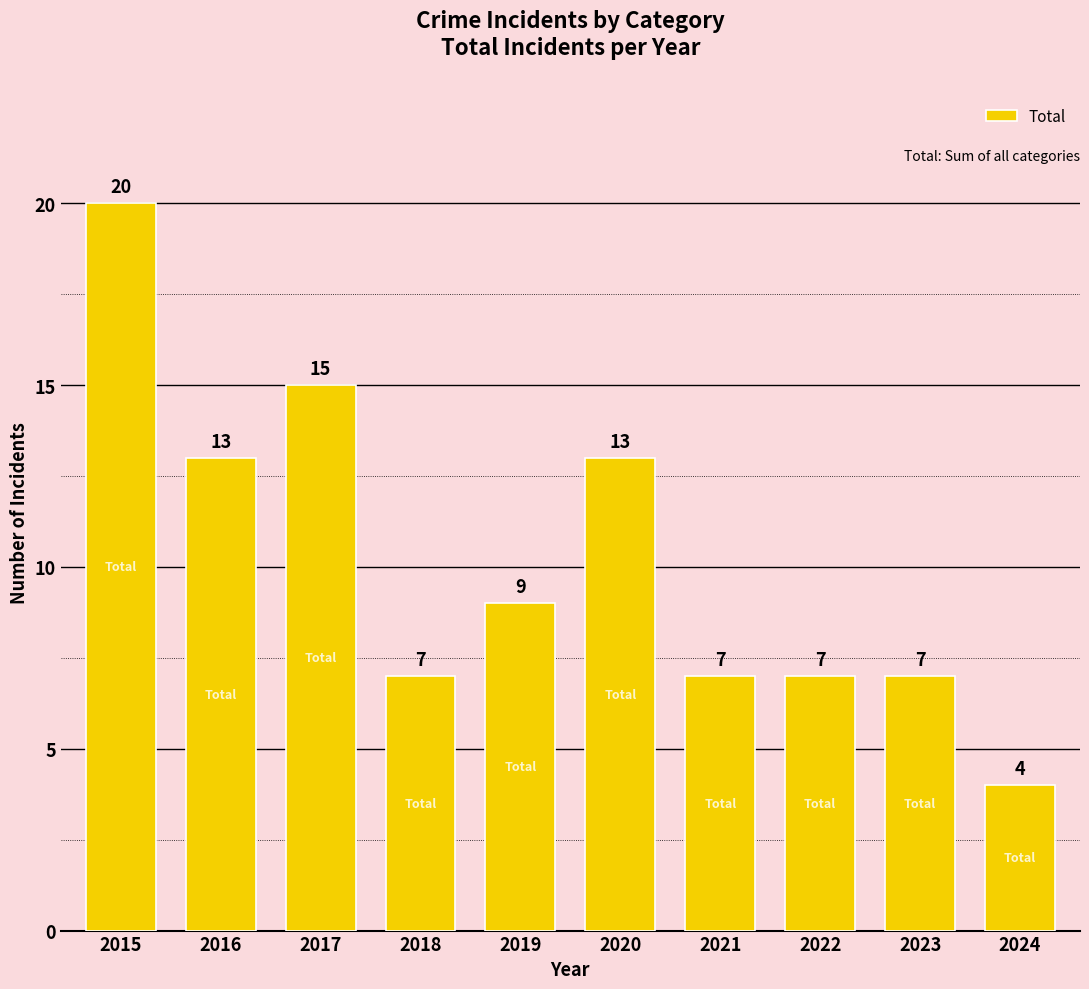

Read the value at 2019, to the nearest 10.

10